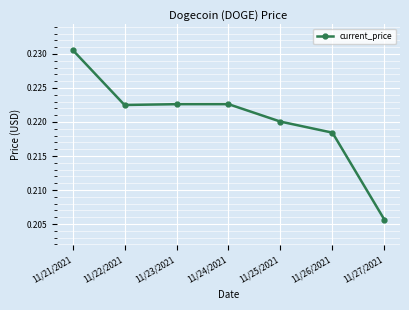

True or false: the data has more than 1 interior local peaks.

False